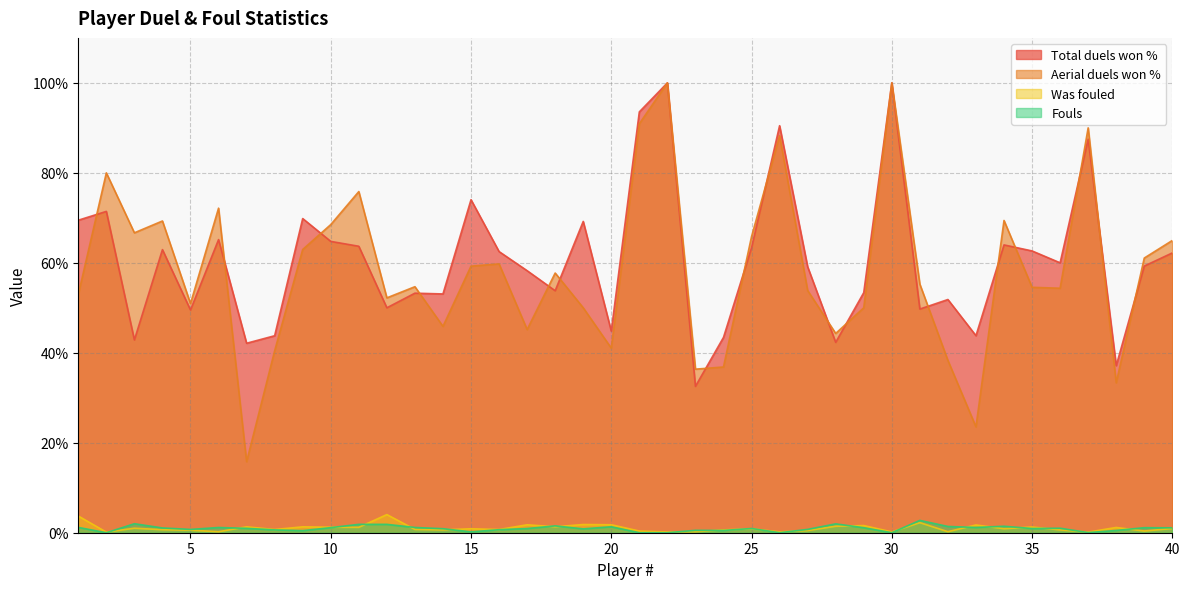

Is it true that Aerial duels won % equals 52.9 at 1?

True